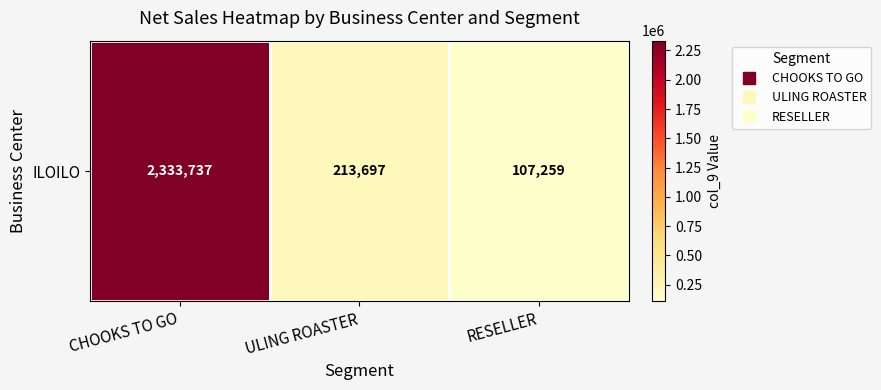

The value at ULING ROASTER is 311575.4. True or false?

False